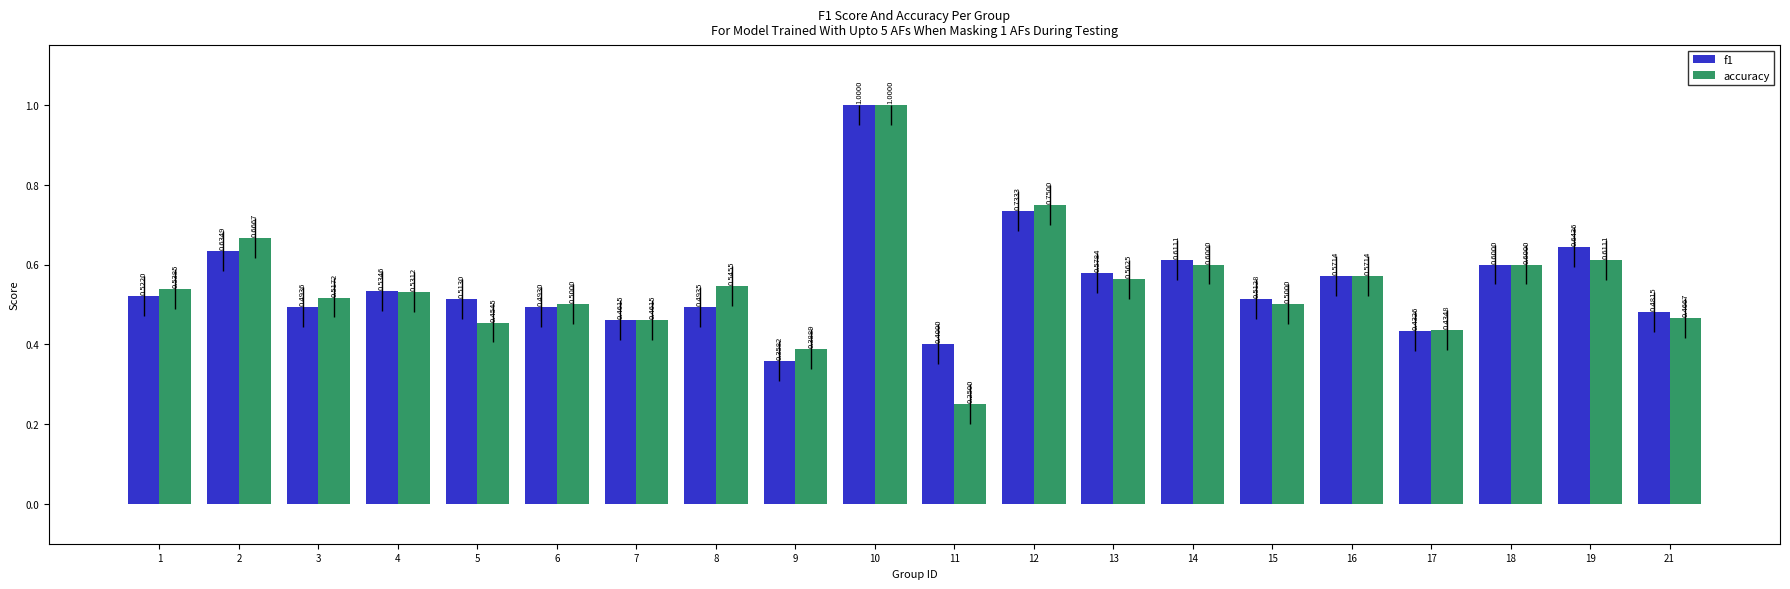

Reading right to left, list all the values displayed in this chart.

f1: 0.5	0.6	0.6	0.4	0.6	0.5	0.6	0.6	0.7	0.4	1.0	0.4	0.5	0.5	0.5	0.5	0.5	0.5	0.6	0.5
accuracy: 0.5	0.6	0.6	0.4	0.6	0.5	0.6	0.6	0.8	0.2	1.0	0.4	0.5	0.5	0.5	0.5	0.5	0.5	0.7	0.5